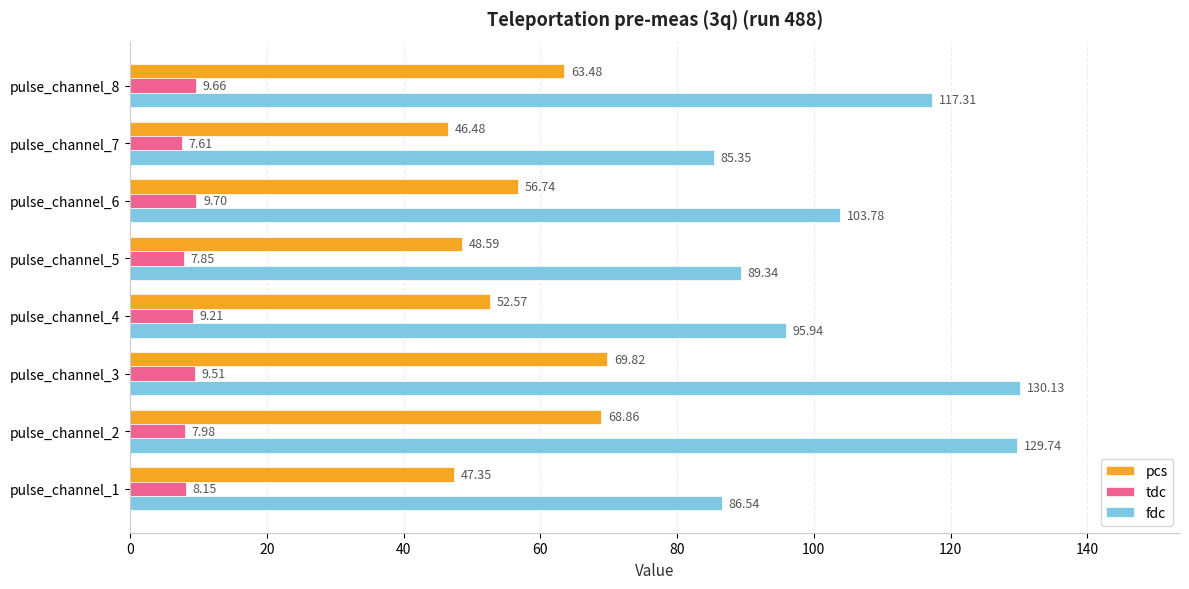

List the labels in order of tdc value, smallest first.

pulse_channel_7, pulse_channel_5, pulse_channel_2, pulse_channel_1, pulse_channel_4, pulse_channel_3, pulse_channel_8, pulse_channel_6